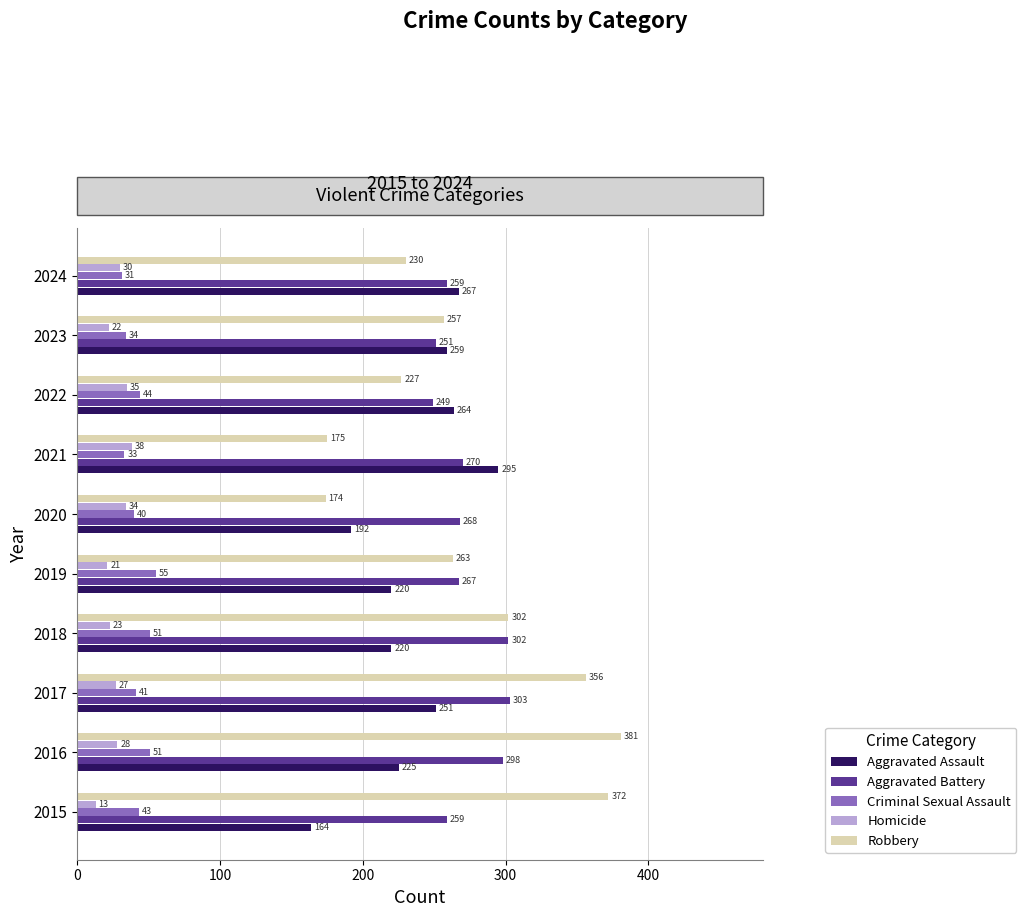

At which category is the sum across all series the highest?

2016